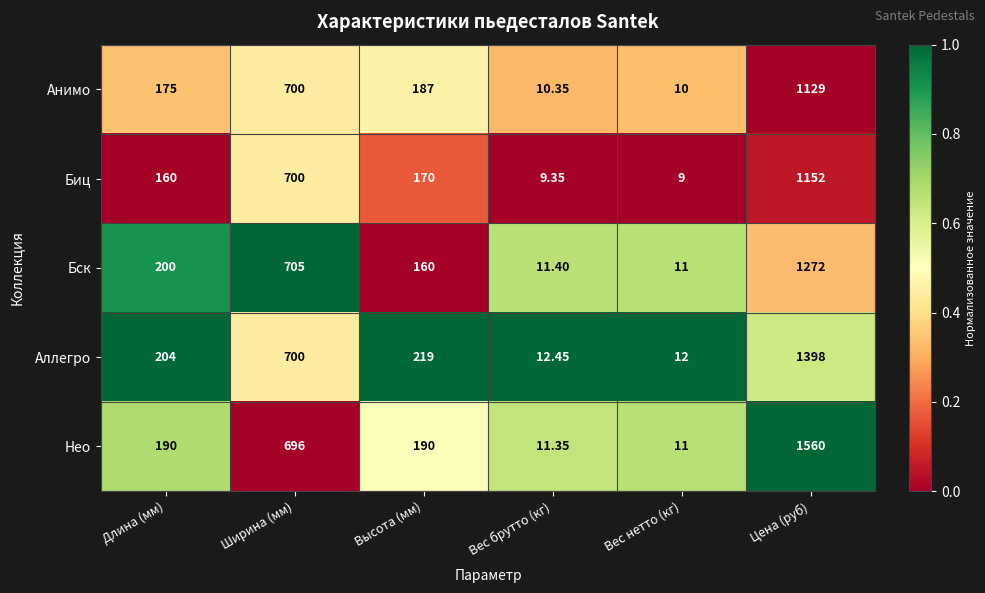

Where does the Анимо series first go above 187?

Ширина (мм)